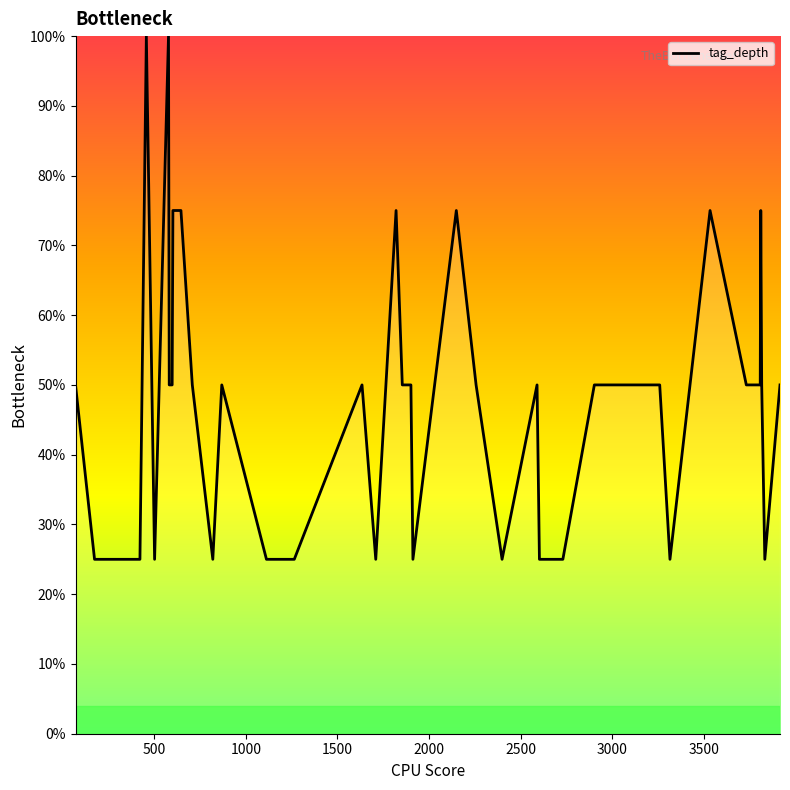

What is the maximum value shown in the chart?

100